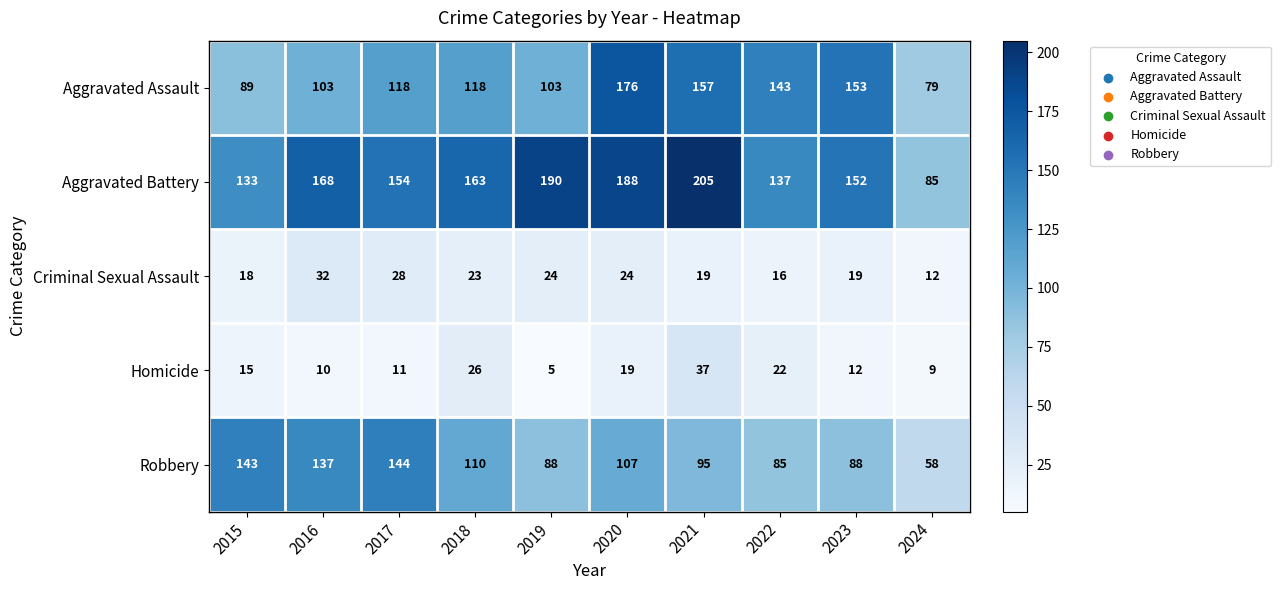

At which label does Aggravated Battery first exceed 163?

2016